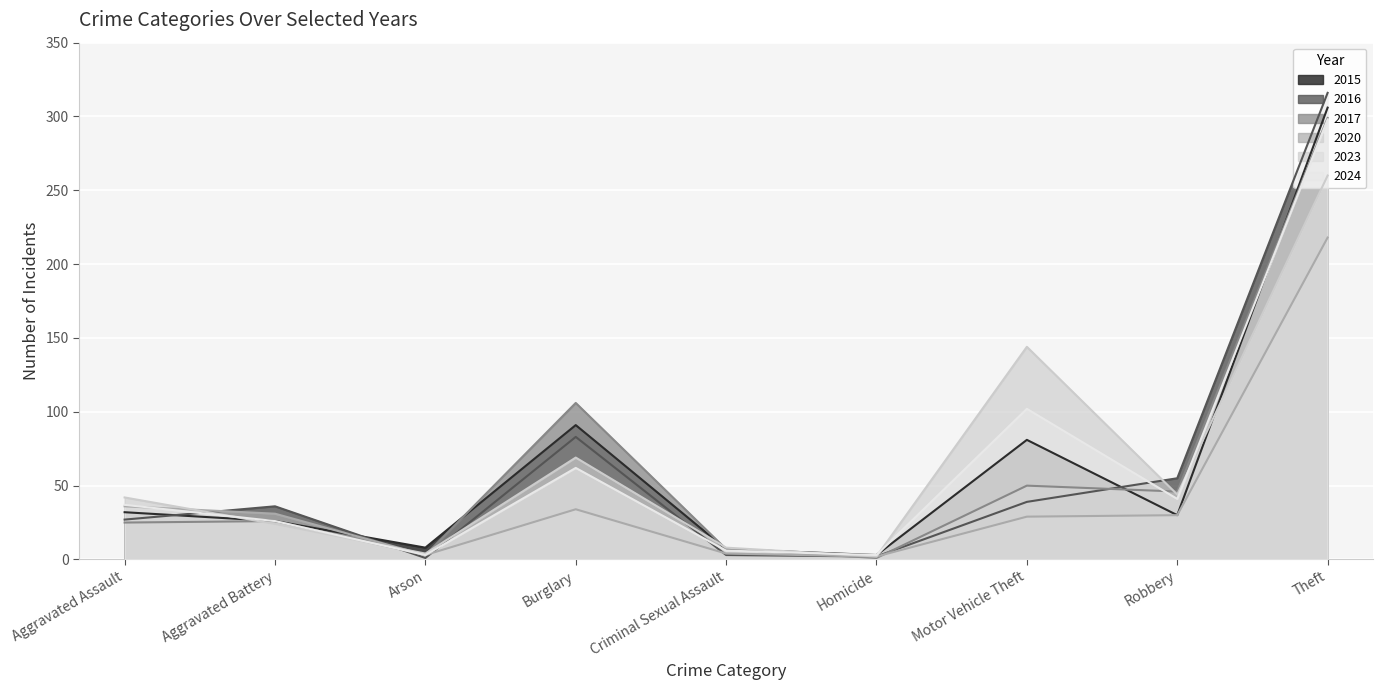

Does the chart display data point markers on the line(s)?

No